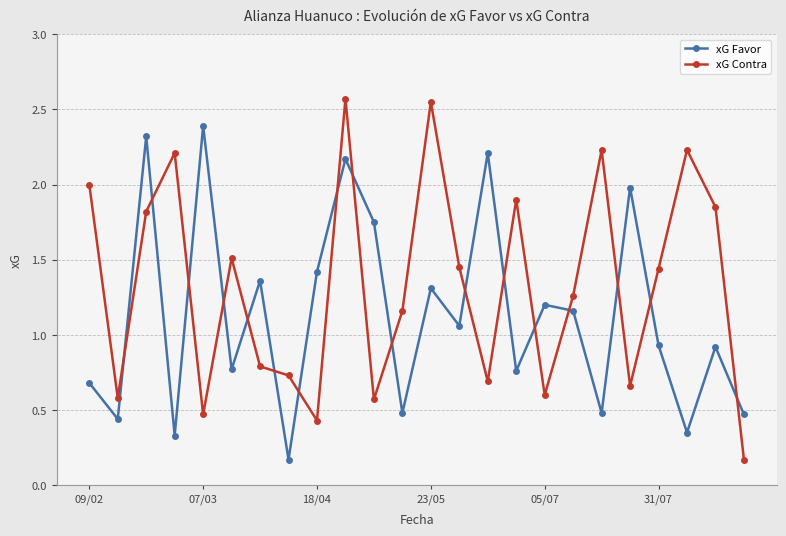

Which series has the largest range (max minus min)?

xG Contra